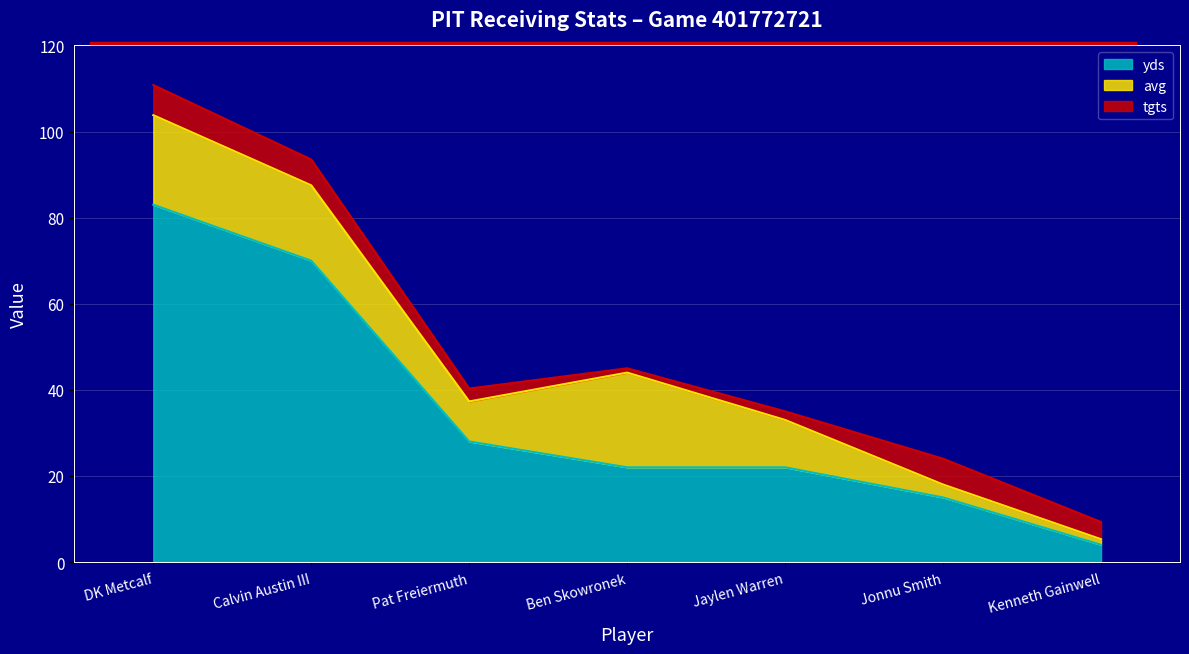

What is the value of the tgts point at the 7th from the left?

4.0